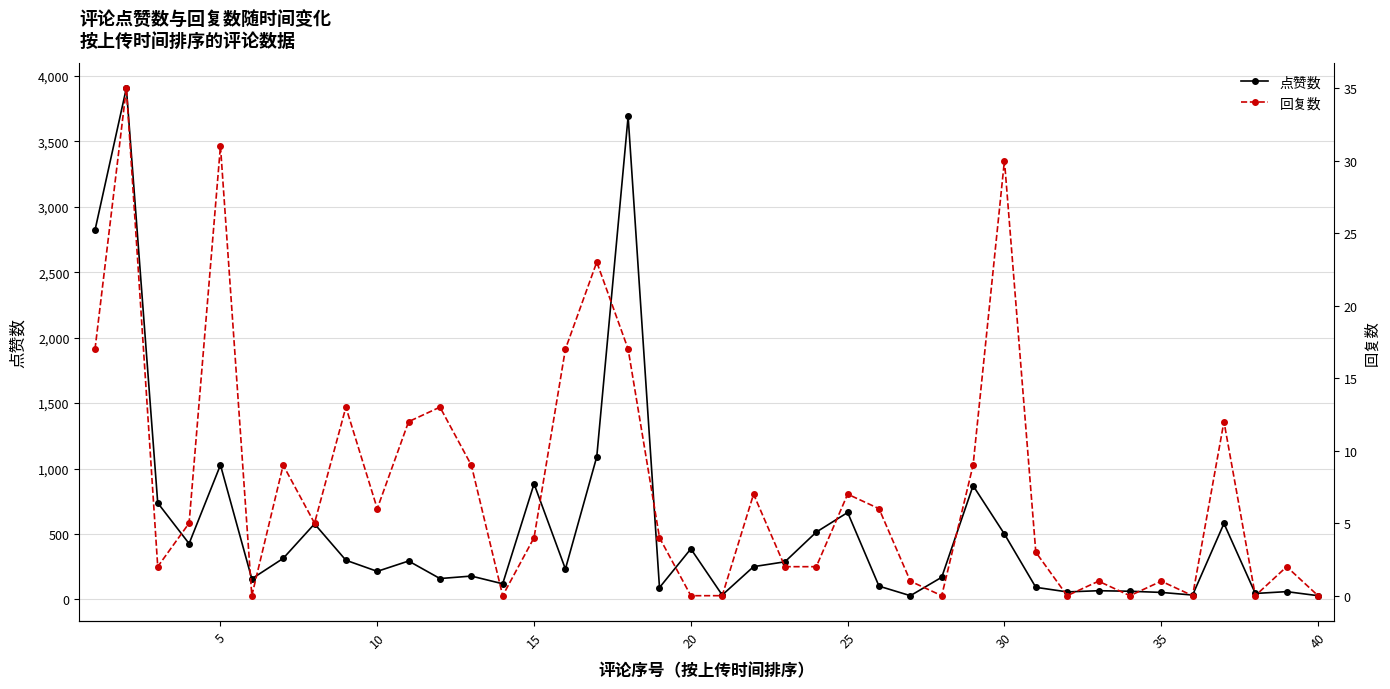

The value of 点赞数 at 25 is 664. True or false?

True